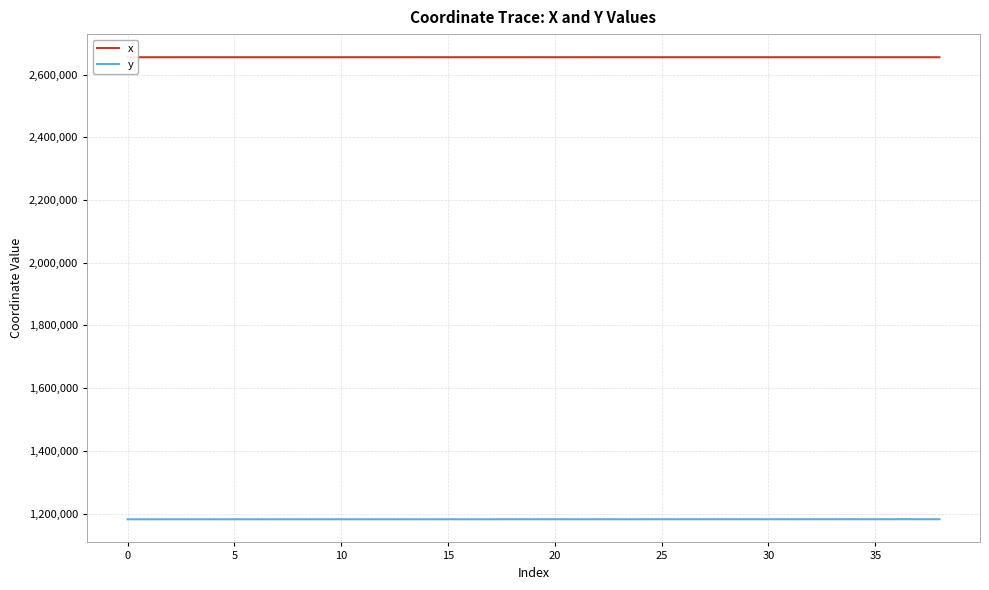

What are all the series names shown in the legend?

x, y